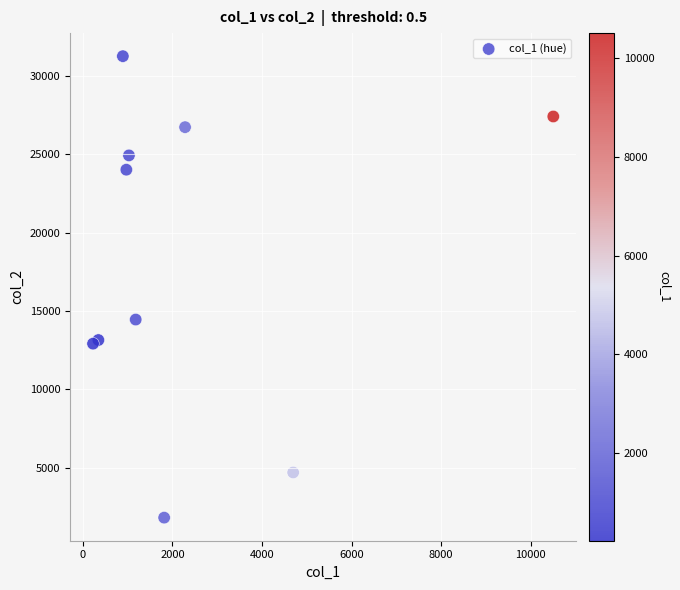

What is the average Y value?

18132